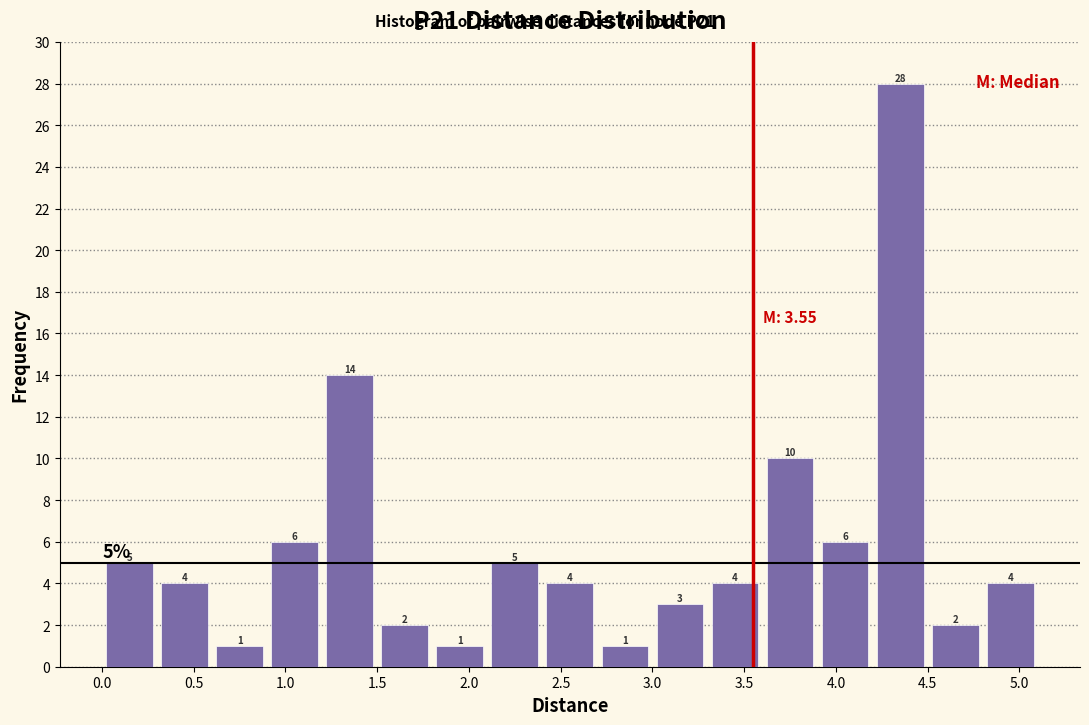

What is the height of the bar covering 0.3 to 0.6 on the x-axis?

4